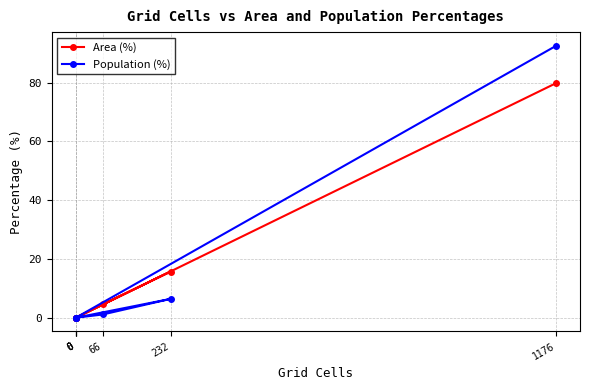

What are all the series names shown in the legend?

Area (%), Population (%)